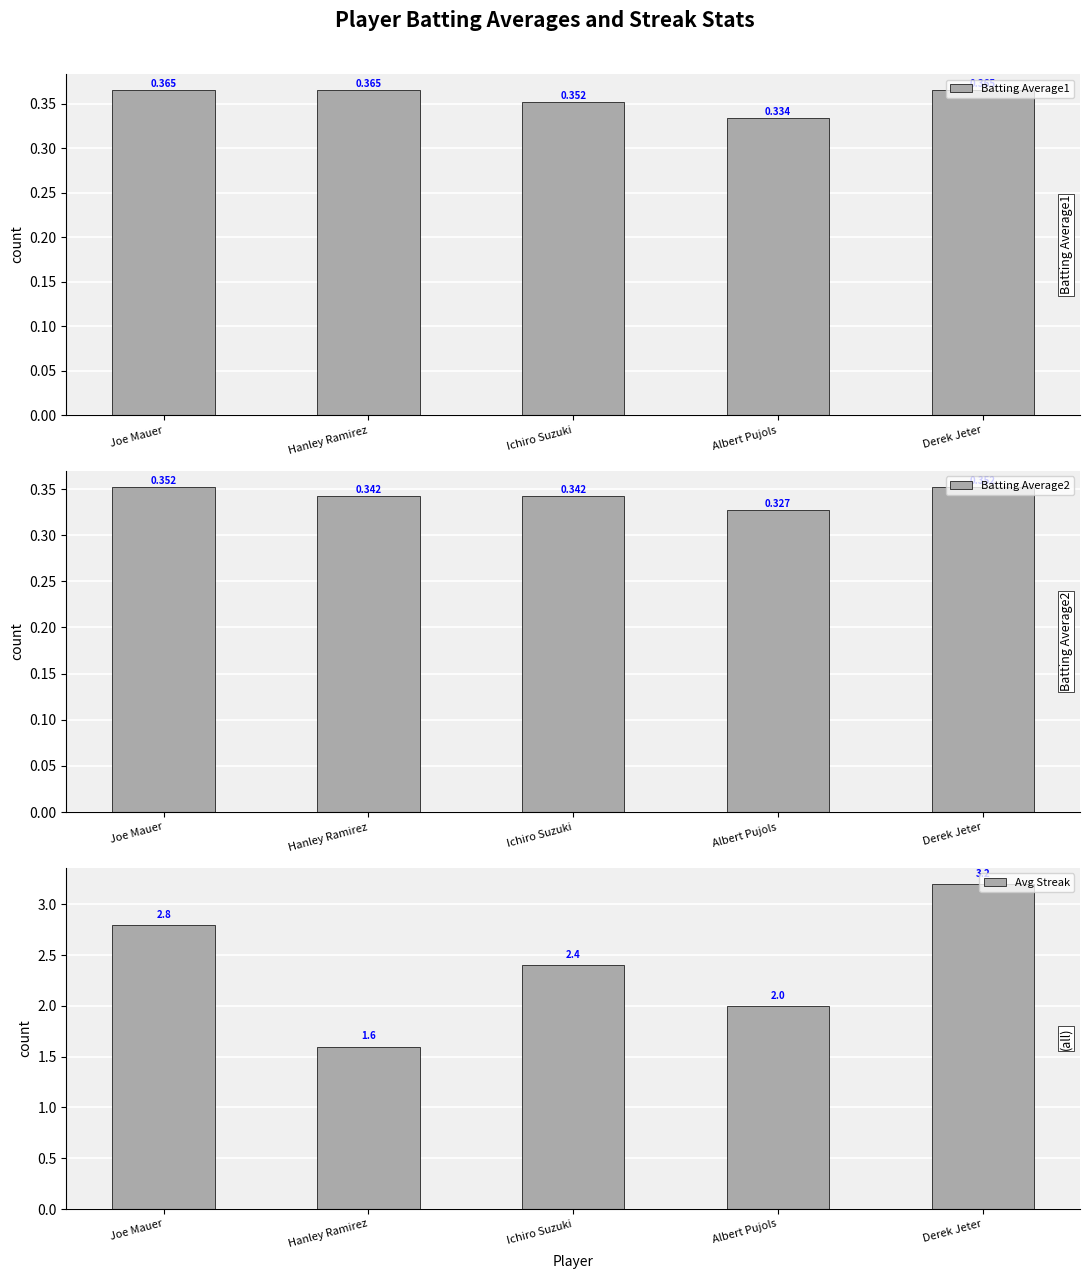

What is the total value across all series at Albert Pujols?

2.7